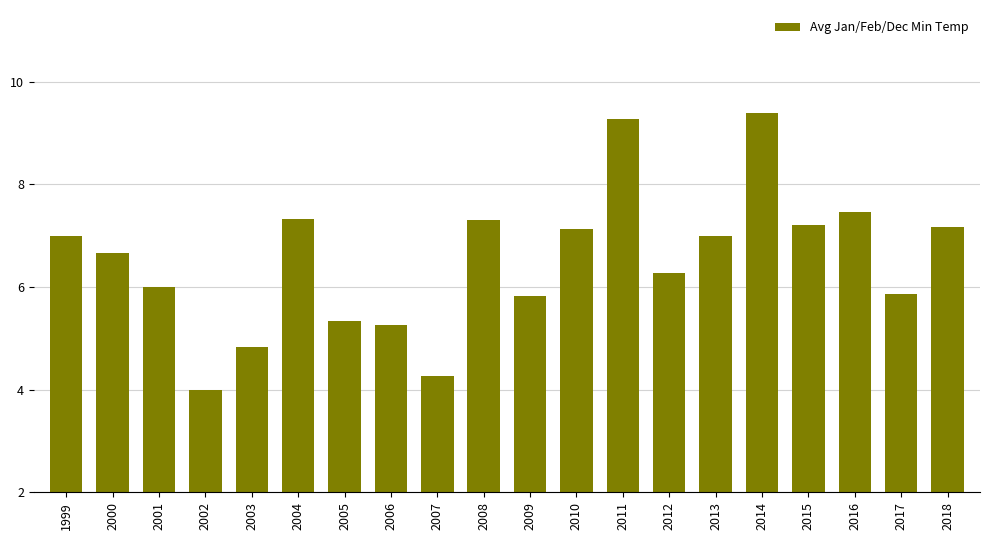

What is the difference between the maximum and minimum values?

5.4